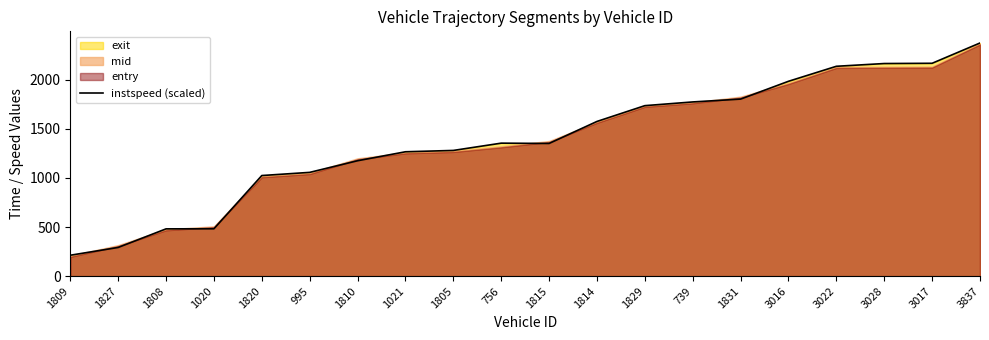

Count the number of categories in the chart.

20